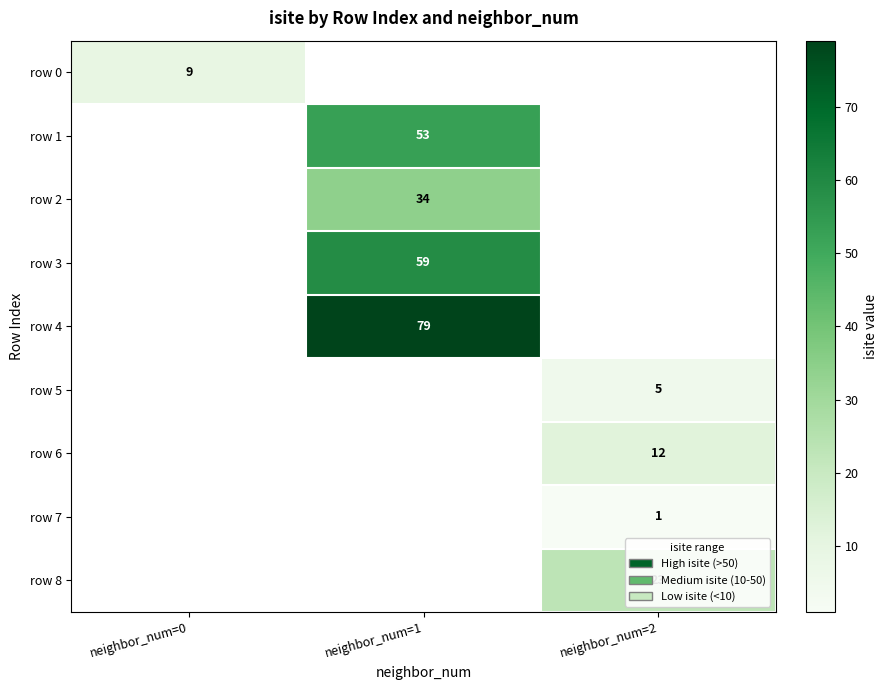

The row 1 series shows 53 at neighbor_num=1. True or false?

True